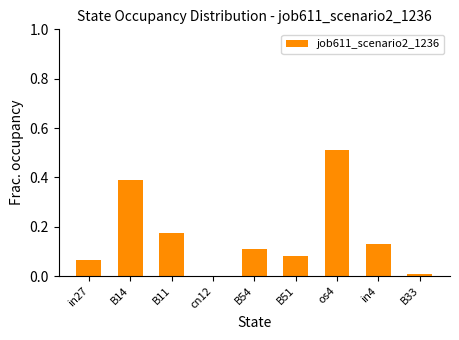

What is the sum of all values?

1.5